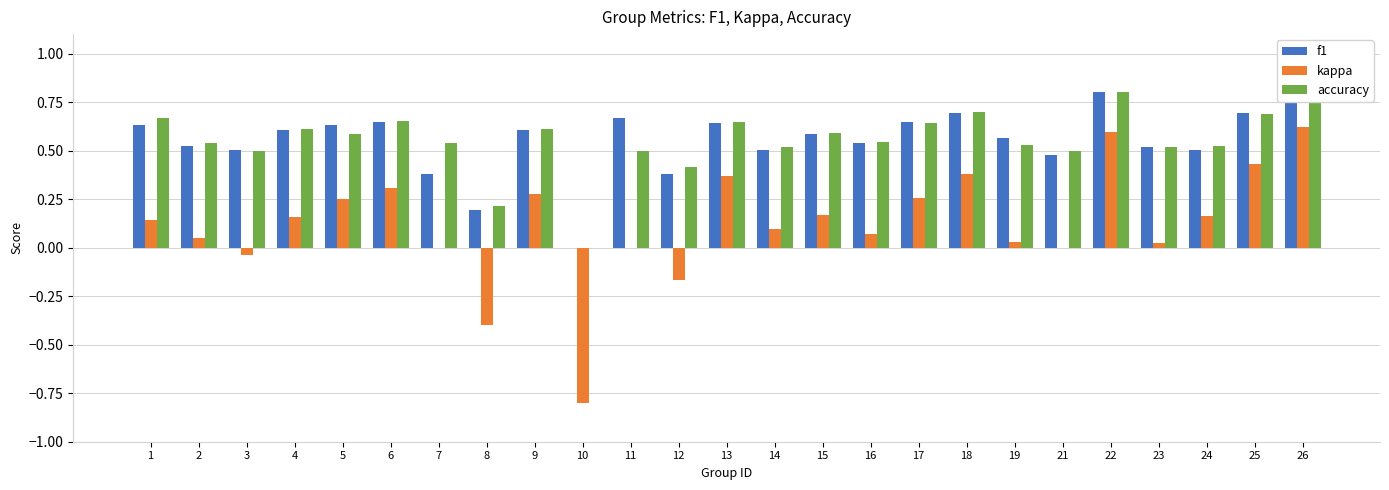

What is the difference between the maximum and minimum values in the accuracy series?

0.8